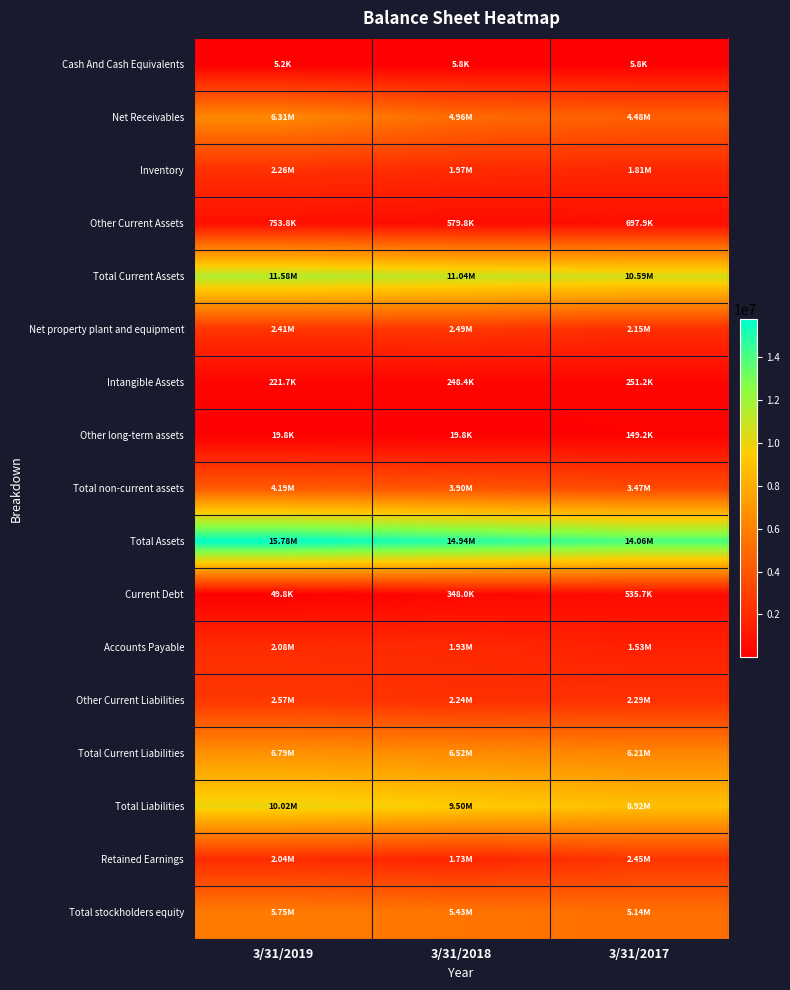

At how many categories does at least one series exceed 4686733?

3